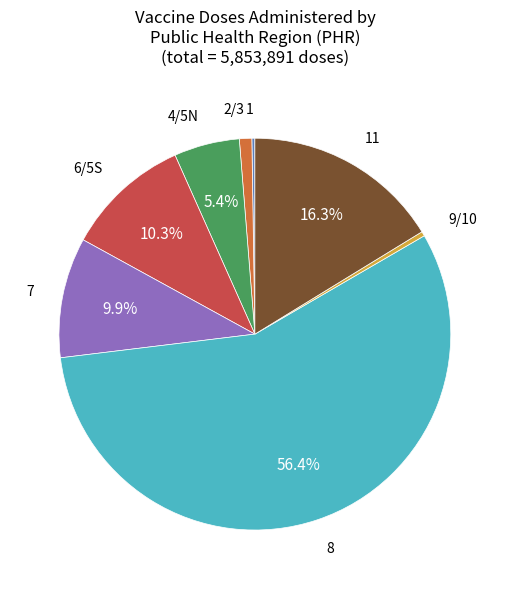

To the nearest percent, what is the difference between the largest and smallest slice percentages?

56%